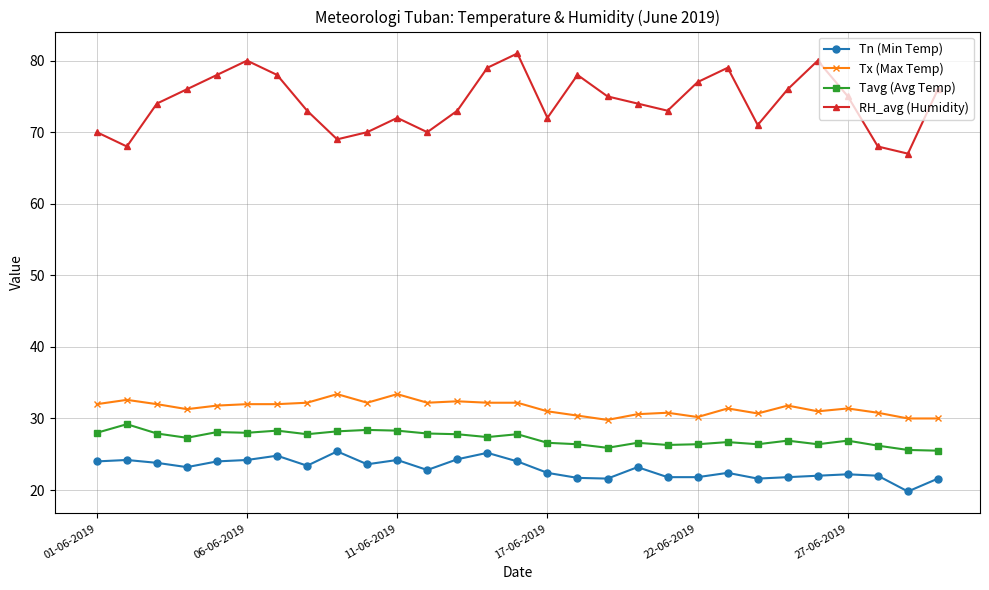

True or false: Tx (Max Temp) has more than 1 interior local peaks.

True